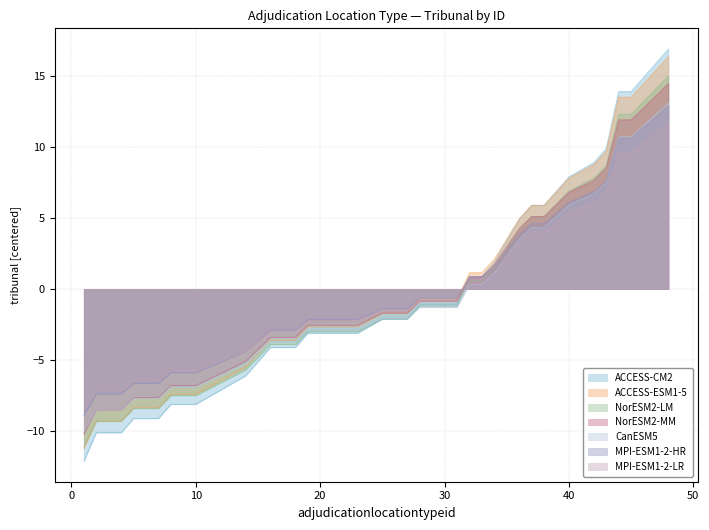

Rank the categories by value from lowest to highest.

1, 2, 4, 5, 6, 7, 8, 10, 12, 14, 15, 16, 17, 18, 19, 20, 22, 23, 25, 26, 27, 28, 29, 30, 31, 32, 33, 34, 36, 37, 38, 39, 40, 42, 43, 44, 45, 46, 47, 48